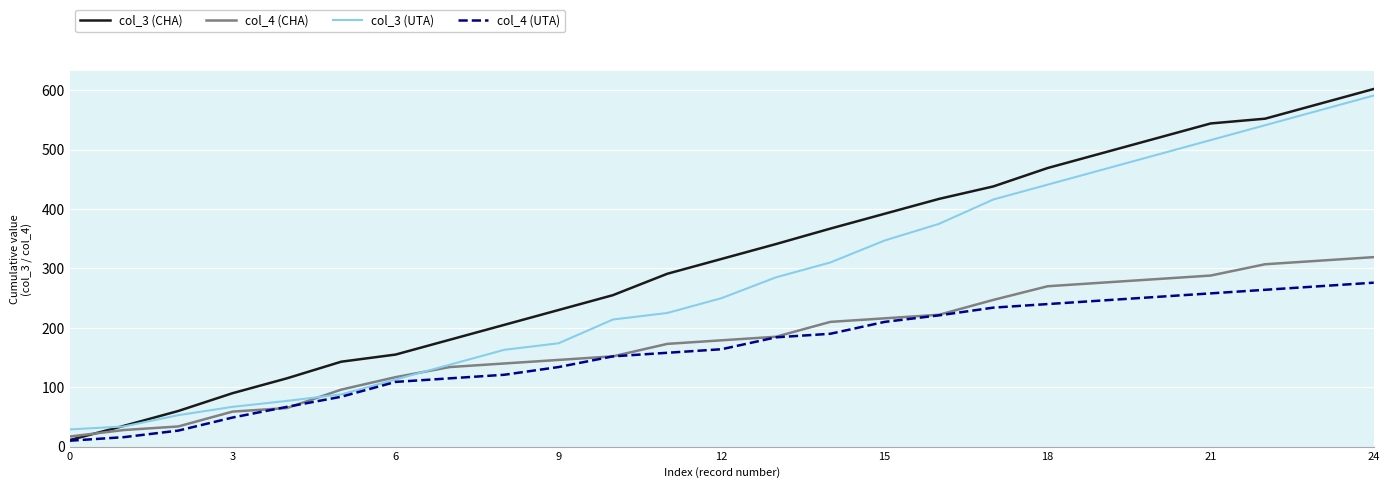

True or false: col_3 (CHA) has more than 1 points higher than both neighbors.

False